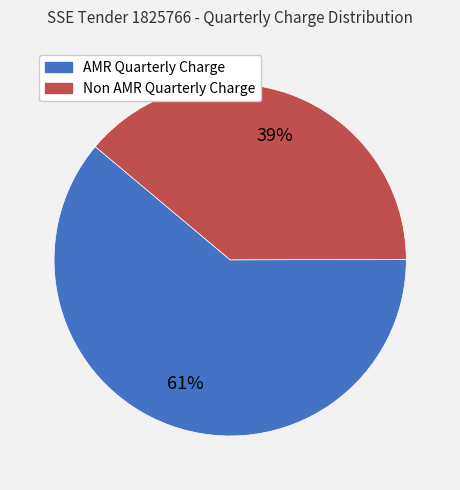

What is the ratio of the value at AMR Quarterly Charge to the value at Non AMR Quarterly Charge?

1.6